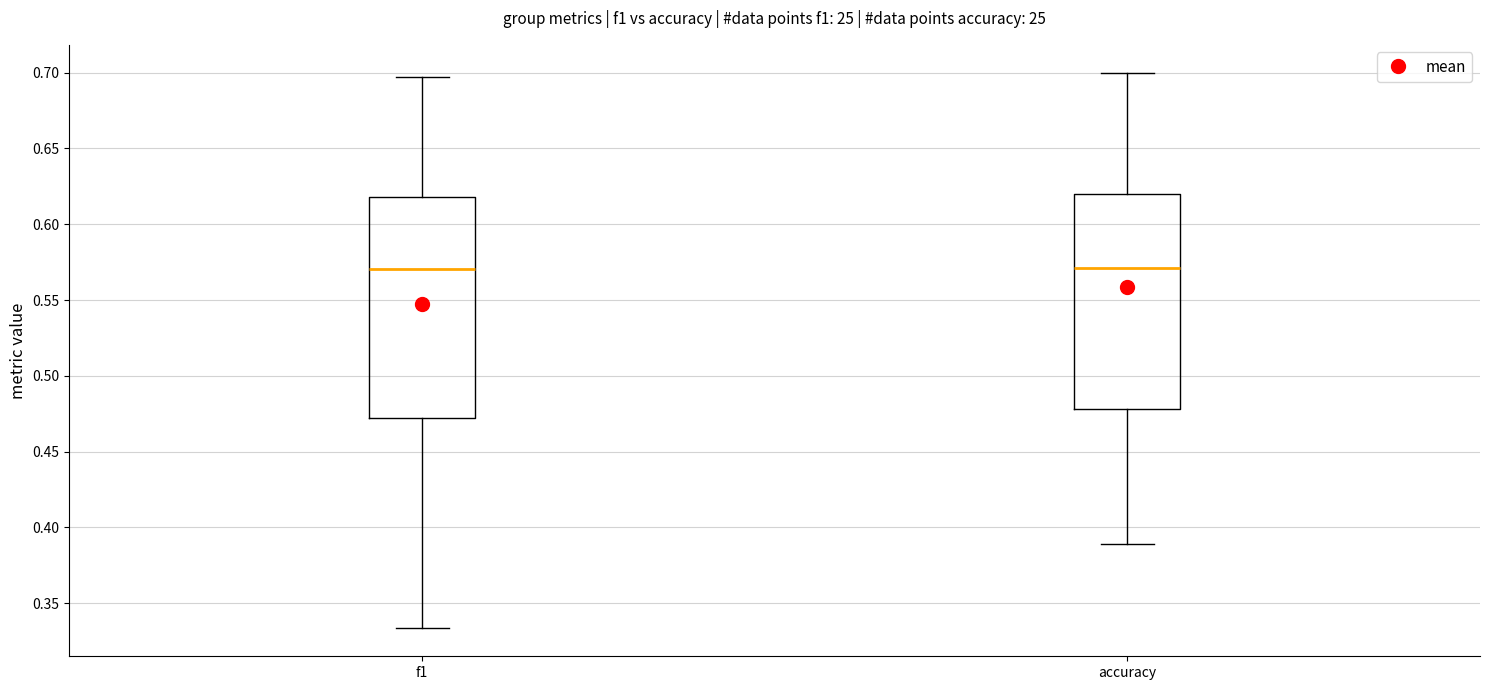

Where is the upper edge of the box for accuracy on the y-axis? The values are not printed on the chart, so give them approximately, as read against the axis.

0.620